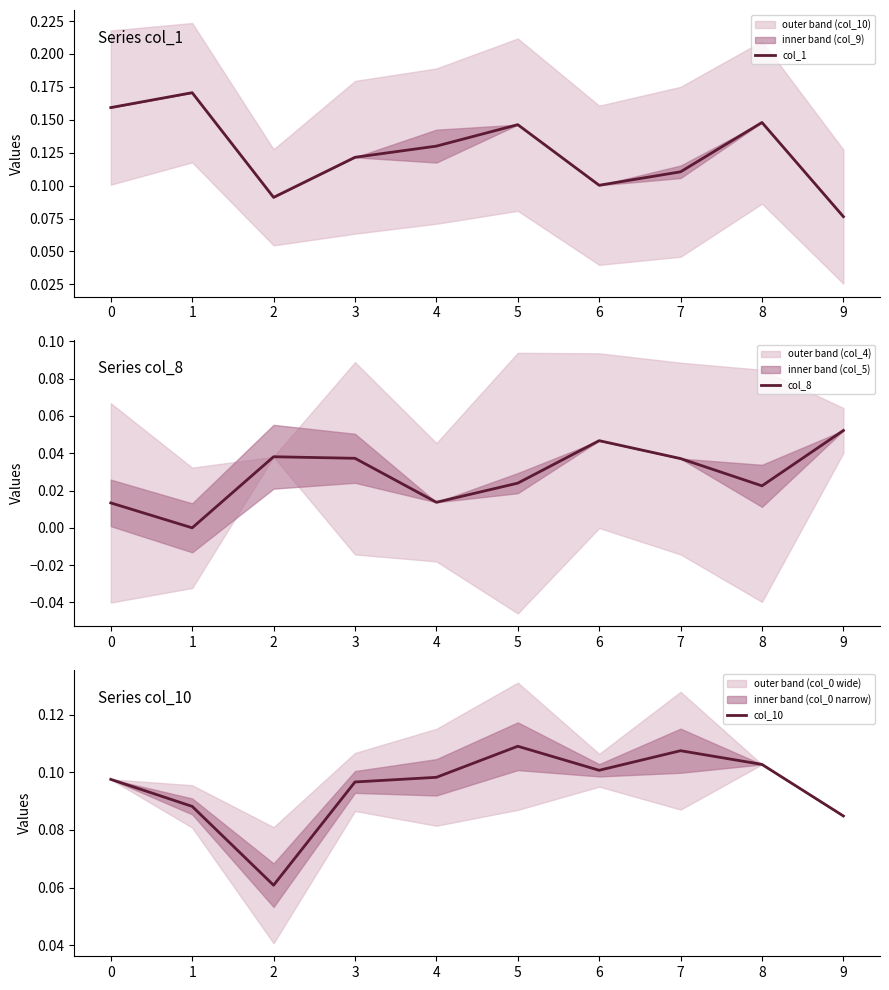

Where is the first local maximum for col_10?

5